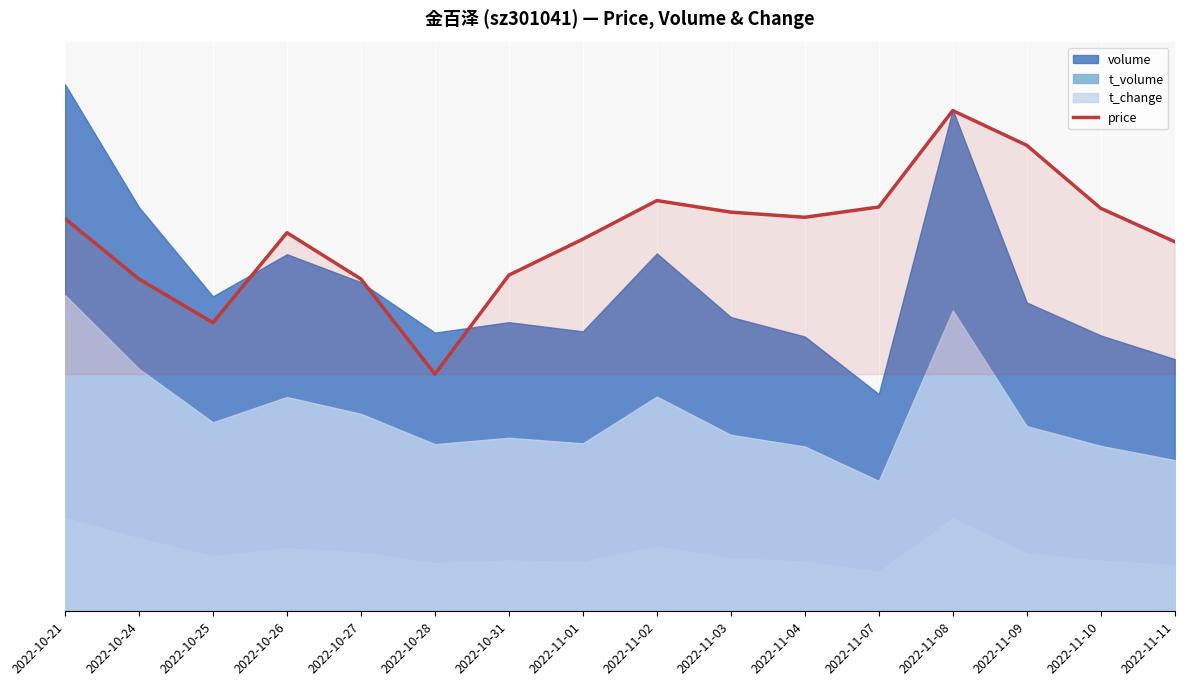

What is the greatest value displayed?

0.9